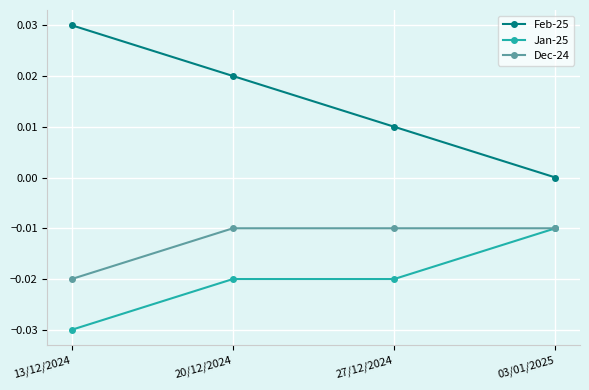

Rank the series by their average value, from highest to lowest.

Feb-25, Dec-24, Jan-25